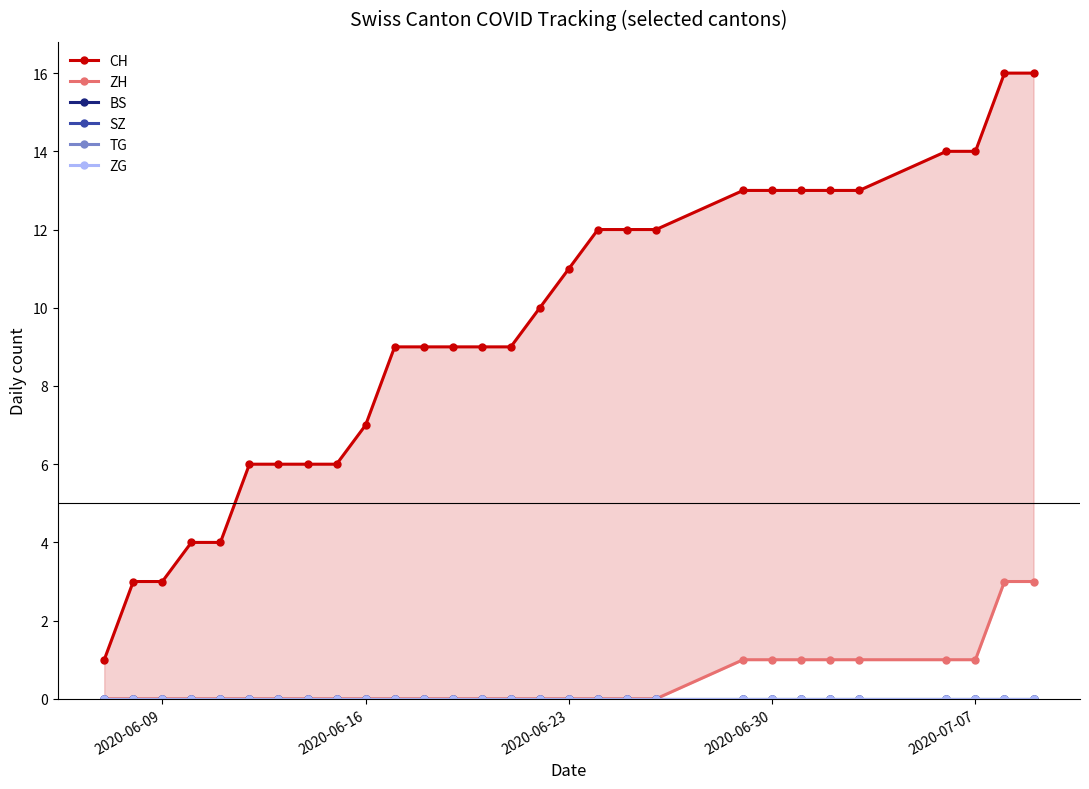

True or false: BS and SZ intersect in this chart.

False